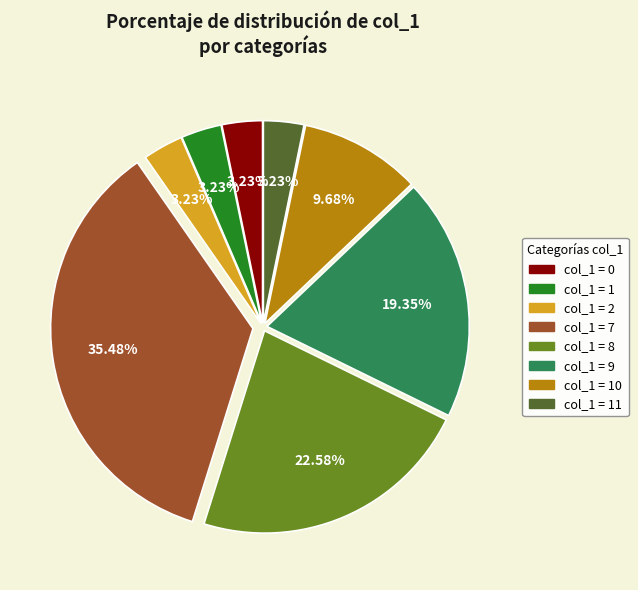

Is the sum of col_1 = 7 and col_1 = 9 greater than half?

Yes